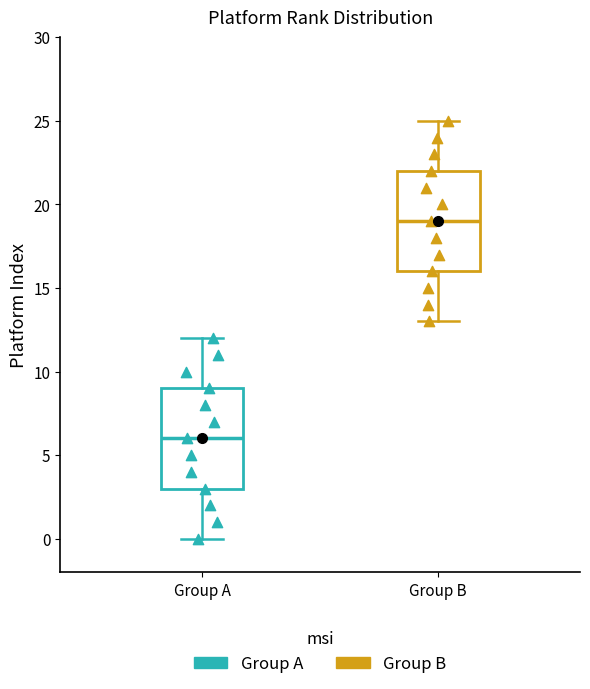

Reading left to right, transcribe this box plot: for each box, give where its median line is, the range the box spans, and where its two whiskers end, as read against the y-axis. The values are not printed on the chart, so give them approximately, as read against the axis.

Group A: median 6, box 3 to 9, whiskers 0 to 12
Group B: median 19, box 16 to 22, whiskers 13 to 25